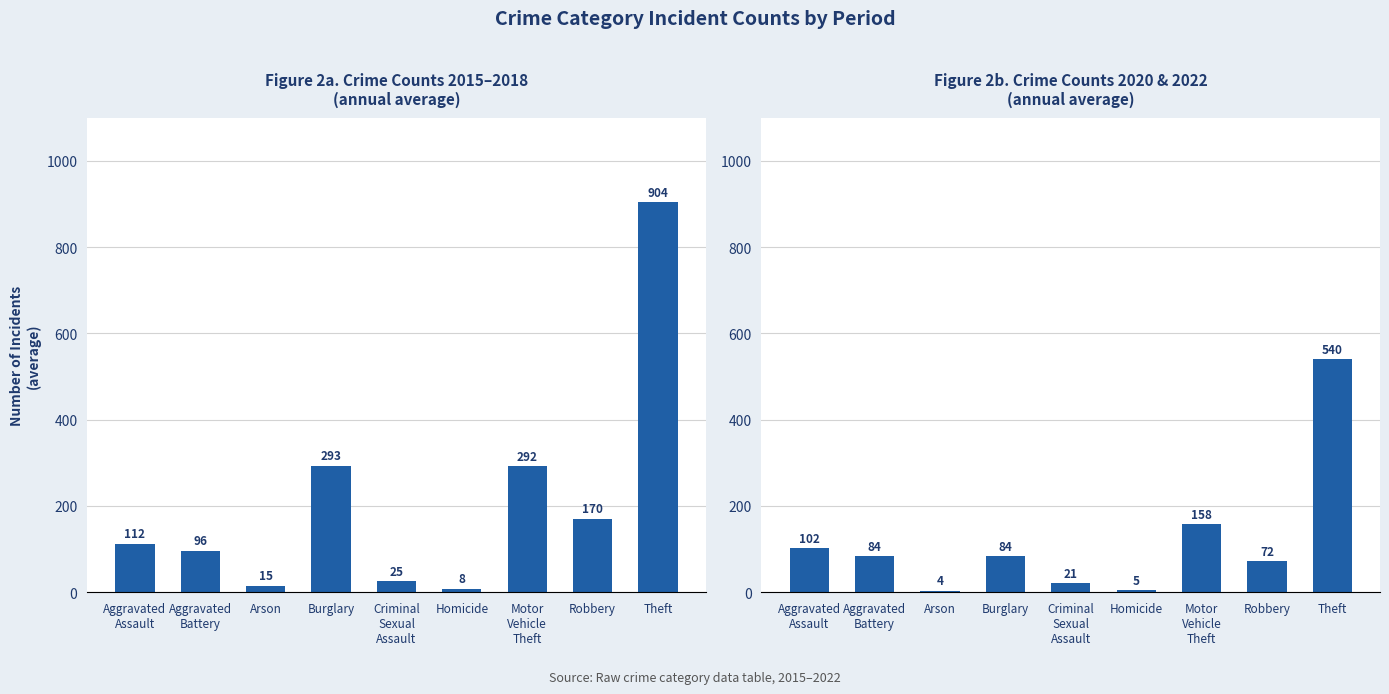

Count the number of categories in the chart.

9